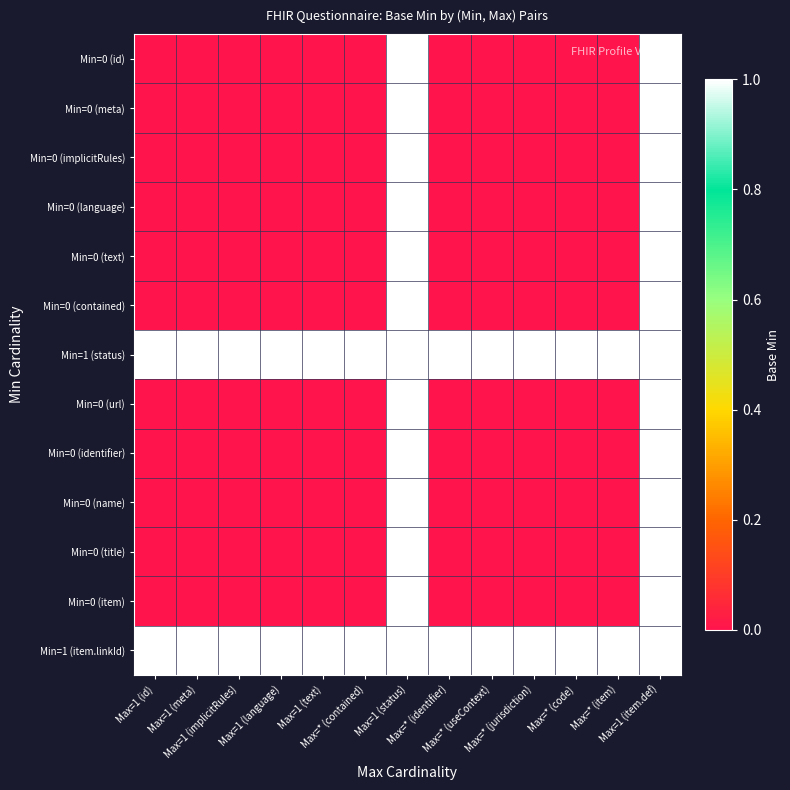

Reading left to right, what are all the values shown in this chart?

Min=0 (id): Max=1 (id)=0	Max=1 (meta)=0	Max=1 (implicitRules)=0	Max=1 (language)=0	Max=1 (text)=0	Max=* (contained)=0	Max=1 (status)=1	Max=* (identifier)=0	Max=* (useContext)=0	Max=* (jurisdiction)=0	Max=* (code)=0	Max=* (item)=0	Max=1 (item.def)=1
Min=0 (meta): Max=1 (id)=0	Max=1 (meta)=0	Max=1 (implicitRules)=0	Max=1 (language)=0	Max=1 (text)=0	Max=* (contained)=0	Max=1 (status)=1	Max=* (identifier)=0	Max=* (useContext)=0	Max=* (jurisdiction)=0	Max=* (code)=0	Max=* (item)=0	Max=1 (item.def)=1
Min=0 (implicitRules): Max=1 (id)=0	Max=1 (meta)=0	Max=1 (implicitRules)=0	Max=1 (language)=0	Max=1 (text)=0	Max=* (contained)=0	Max=1 (status)=1	Max=* (identifier)=0	Max=* (useContext)=0	Max=* (jurisdiction)=0	Max=* (code)=0	Max=* (item)=0	Max=1 (item.def)=1
Min=0 (language): Max=1 (id)=0	Max=1 (meta)=0	Max=1 (implicitRules)=0	Max=1 (language)=0	Max=1 (text)=0	Max=* (contained)=0	Max=1 (status)=1	Max=* (identifier)=0	Max=* (useContext)=0	Max=* (jurisdiction)=0	Max=* (code)=0	Max=* (item)=0	Max=1 (item.def)=1
Min=0 (text): Max=1 (id)=0	Max=1 (meta)=0	Max=1 (implicitRules)=0	Max=1 (language)=0	Max=1 (text)=0	Max=* (contained)=0	Max=1 (status)=1	Max=* (identifier)=0	Max=* (useContext)=0	Max=* (jurisdiction)=0	Max=* (code)=0	Max=* (item)=0	Max=1 (item.def)=1
Min=0 (contained): Max=1 (id)=0	Max=1 (meta)=0	Max=1 (implicitRules)=0	Max=1 (language)=0	Max=1 (text)=0	Max=* (contained)=0	Max=1 (status)=1	Max=* (identifier)=0	Max=* (useContext)=0	Max=* (jurisdiction)=0	Max=* (code)=0	Max=* (item)=0	Max=1 (item.def)=1
Min=1 (status): Max=1 (id)=1	Max=1 (meta)=1	Max=1 (implicitRules)=1	Max=1 (language)=1	Max=1 (text)=1	Max=* (contained)=1	Max=1 (status)=1	Max=* (identifier)=1	Max=* (useContext)=1	Max=* (jurisdiction)=1	Max=* (code)=1	Max=* (item)=1	Max=1 (item.def)=1
Min=0 (url): Max=1 (id)=0	Max=1 (meta)=0	Max=1 (implicitRules)=0	Max=1 (language)=0	Max=1 (text)=0	Max=* (contained)=0	Max=1 (status)=1	Max=* (identifier)=0	Max=* (useContext)=0	Max=* (jurisdiction)=0	Max=* (code)=0	Max=* (item)=0	Max=1 (item.def)=1
Min=0 (identifier): Max=1 (id)=0	Max=1 (meta)=0	Max=1 (implicitRules)=0	Max=1 (language)=0	Max=1 (text)=0	Max=* (contained)=0	Max=1 (status)=1	Max=* (identifier)=0	Max=* (useContext)=0	Max=* (jurisdiction)=0	Max=* (code)=0	Max=* (item)=0	Max=1 (item.def)=1
Min=0 (name): Max=1 (id)=0	Max=1 (meta)=0	Max=1 (implicitRules)=0	Max=1 (language)=0	Max=1 (text)=0	Max=* (contained)=0	Max=1 (status)=1	Max=* (identifier)=0	Max=* (useContext)=0	Max=* (jurisdiction)=0	Max=* (code)=0	Max=* (item)=0	Max=1 (item.def)=1
Min=0 (title): Max=1 (id)=0	Max=1 (meta)=0	Max=1 (implicitRules)=0	Max=1 (language)=0	Max=1 (text)=0	Max=* (contained)=0	Max=1 (status)=1	Max=* (identifier)=0	Max=* (useContext)=0	Max=* (jurisdiction)=0	Max=* (code)=0	Max=* (item)=0	Max=1 (item.def)=1
Min=0 (item): Max=1 (id)=0	Max=1 (meta)=0	Max=1 (implicitRules)=0	Max=1 (language)=0	Max=1 (text)=0	Max=* (contained)=0	Max=1 (status)=1	Max=* (identifier)=0	Max=* (useContext)=0	Max=* (jurisdiction)=0	Max=* (code)=0	Max=* (item)=0	Max=1 (item.def)=1
Min=1 (item.linkId): Max=1 (id)=1	Max=1 (meta)=1	Max=1 (implicitRules)=1	Max=1 (language)=1	Max=1 (text)=1	Max=* (contained)=1	Max=1 (status)=1	Max=* (identifier)=1	Max=* (useContext)=1	Max=* (jurisdiction)=1	Max=* (code)=1	Max=* (item)=1	Max=1 (item.def)=1